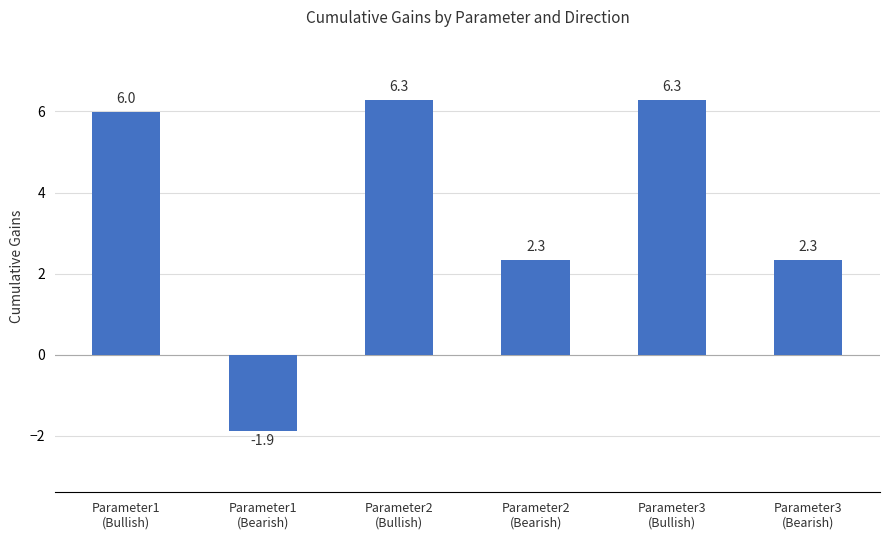

Reading left to right, extract all data points from this chart.

Parameter1
(Bullish)=6.0	Parameter1
(Bearish)=-1.9	Parameter2
(Bullish)=6.3	Parameter2
(Bearish)=2.3	Parameter3
(Bullish)=6.3	Parameter3
(Bearish)=2.3